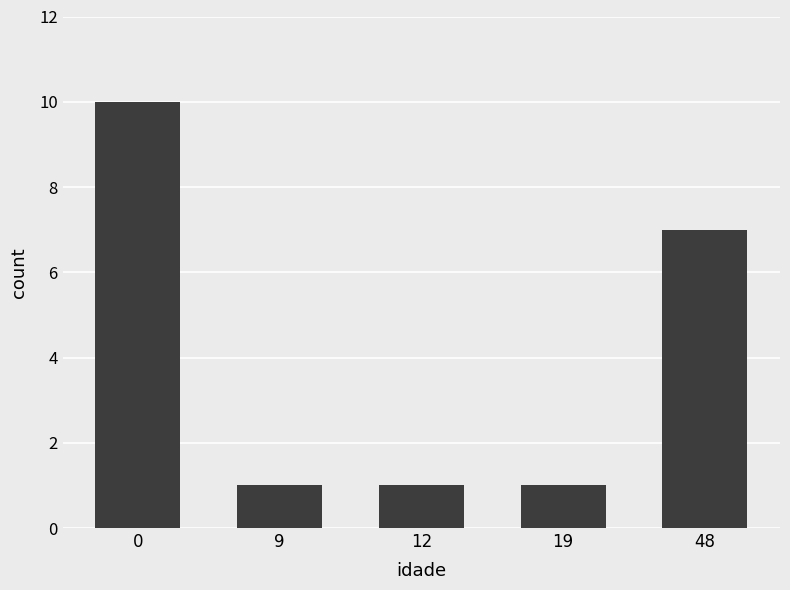

Reading left to right, list all the values displayed in this chart.

10	1	1	1	7